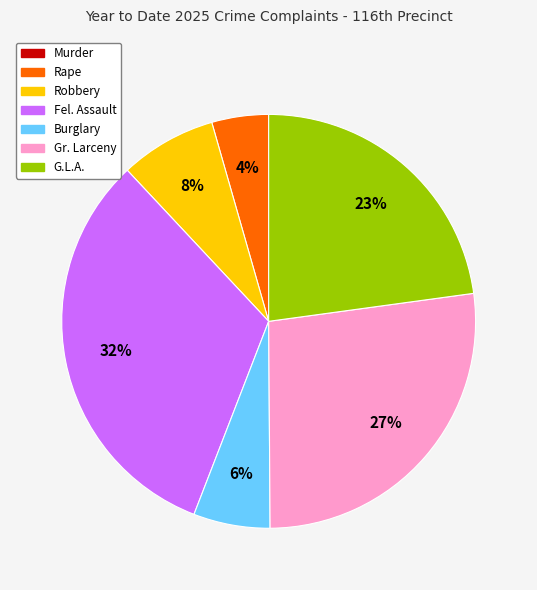

Is there a majority slice in this chart?

No